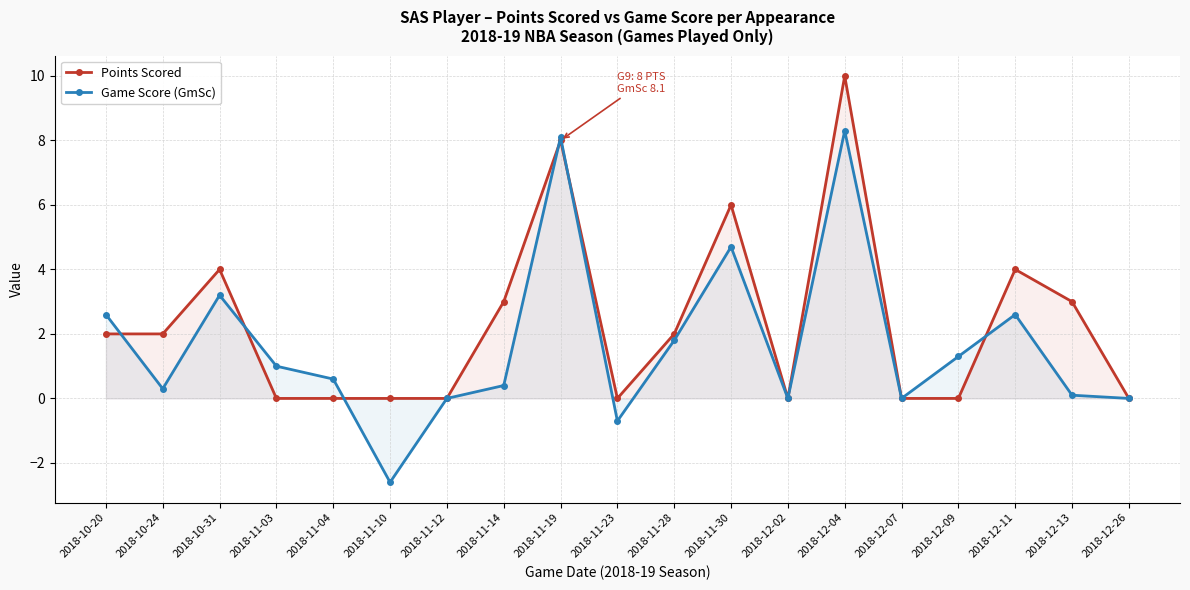

What is the difference between the maximum and second lowest values in the Game Score (GmSc) series?

9.0